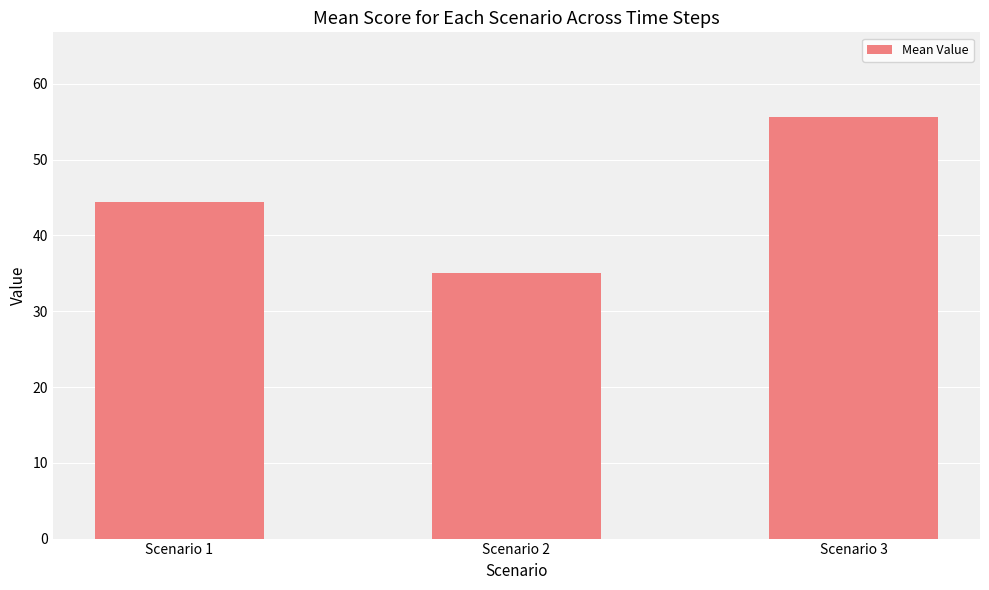

Reading left to right, extract all data points from this chart.

Scenario 1=44.4	Scenario 2=35.0	Scenario 3=55.7